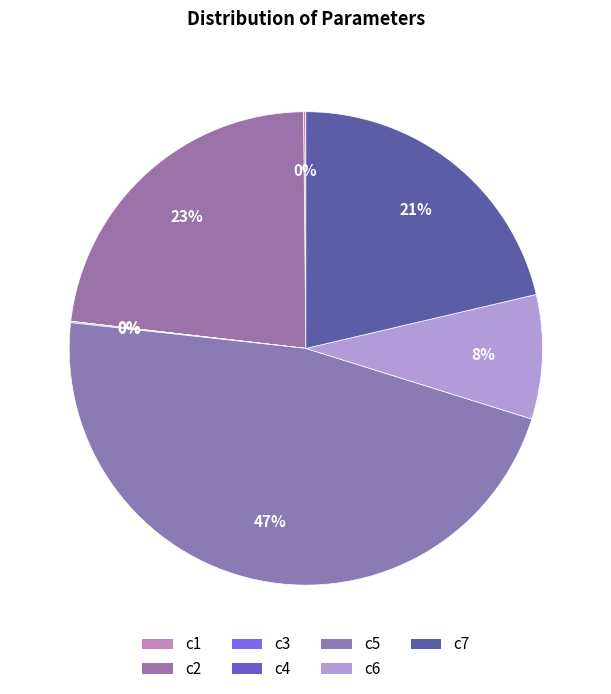

To the nearest percent, what is the difference between the c2 and c3 slice percentages?

23%